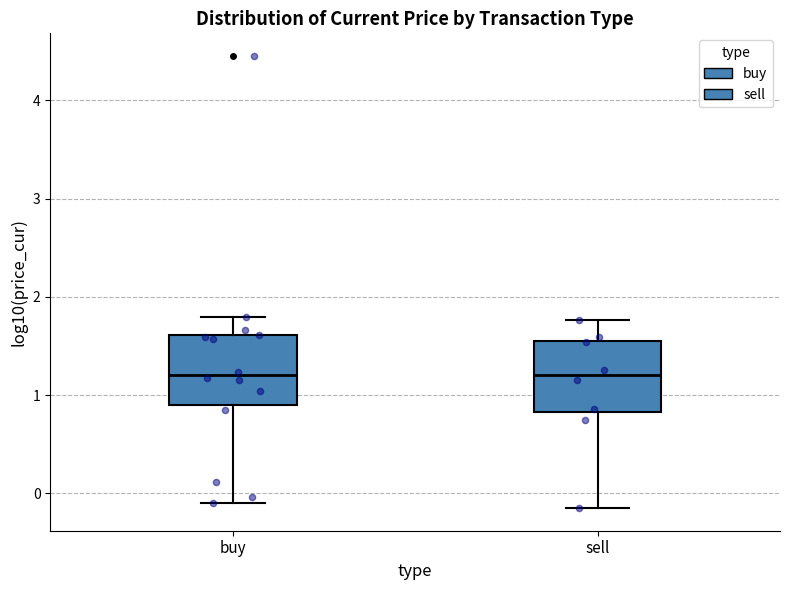

Reading left to right, read every box against the y-axis: the position of its median line, the range the box covers, and the ends of its whiskers. The values are not printed on the chart, so give them approximately, as read against the axis.

buy: median 1.2, box 0.9 to 1.6, whiskers -0.1 to 1.8
sell: median 1.2, box 0.8 to 1.6, whiskers -0.1 to 1.8